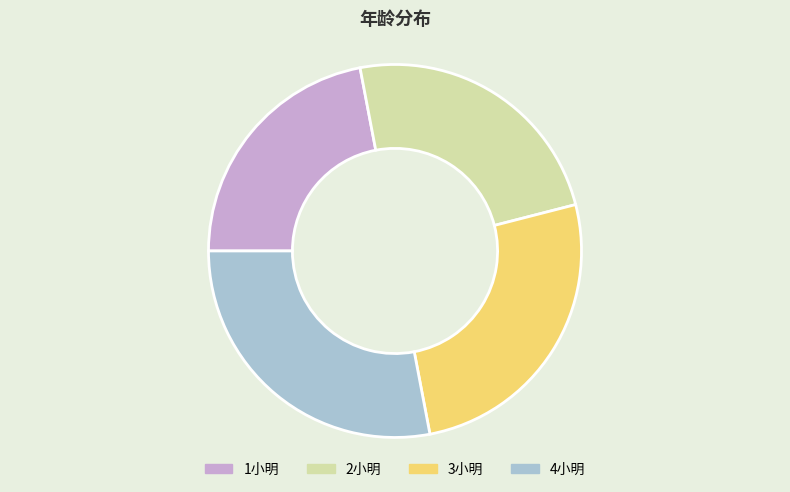

Which has a higher value, 3小明 or 4小明?

4小明